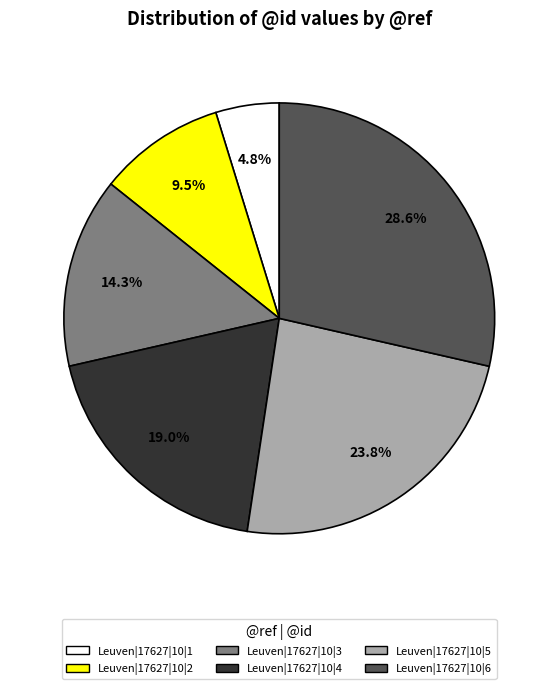

To the nearest percent, what is the difference between the Leuven|17627|10|5 and Leuven|17627|10|3 slice percentages?

10%